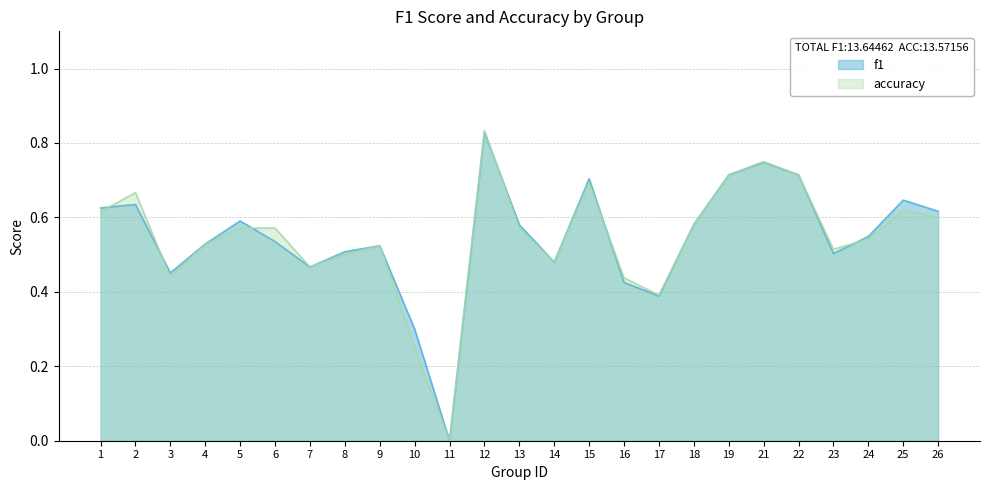

How many positive values does the f1 series have?

24